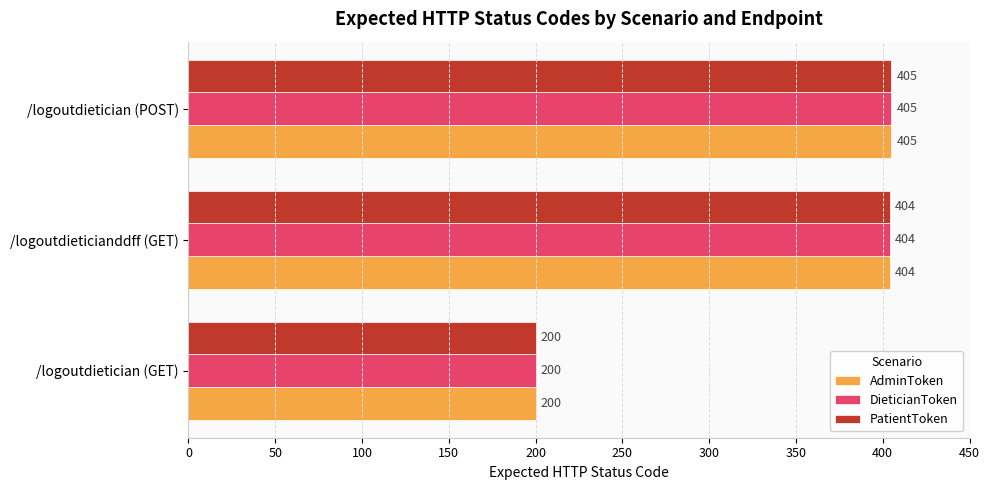

At which label is DieticianToken closest to 302?

/logoutdietician (GET)